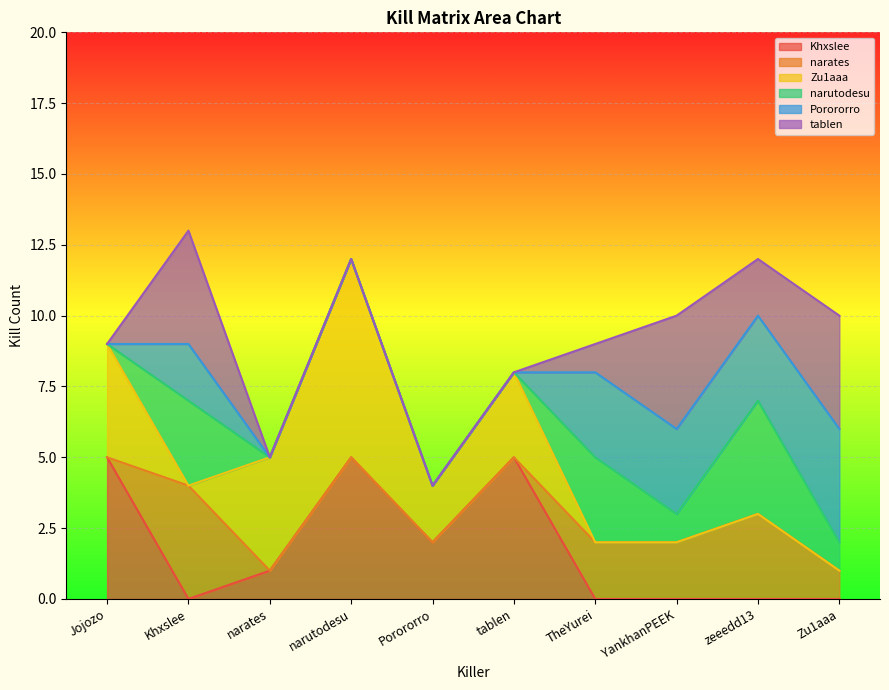

The value of Porororro at YankhanPEEK is 1. True or false?

False